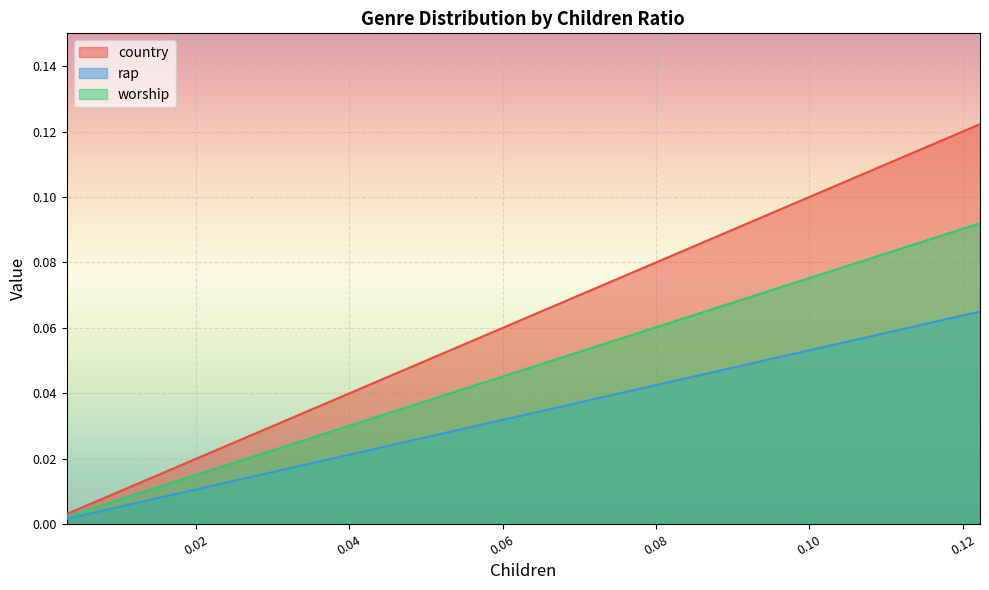

The value of worship at 0.10344827586206896 is 0.1. True or false?

True